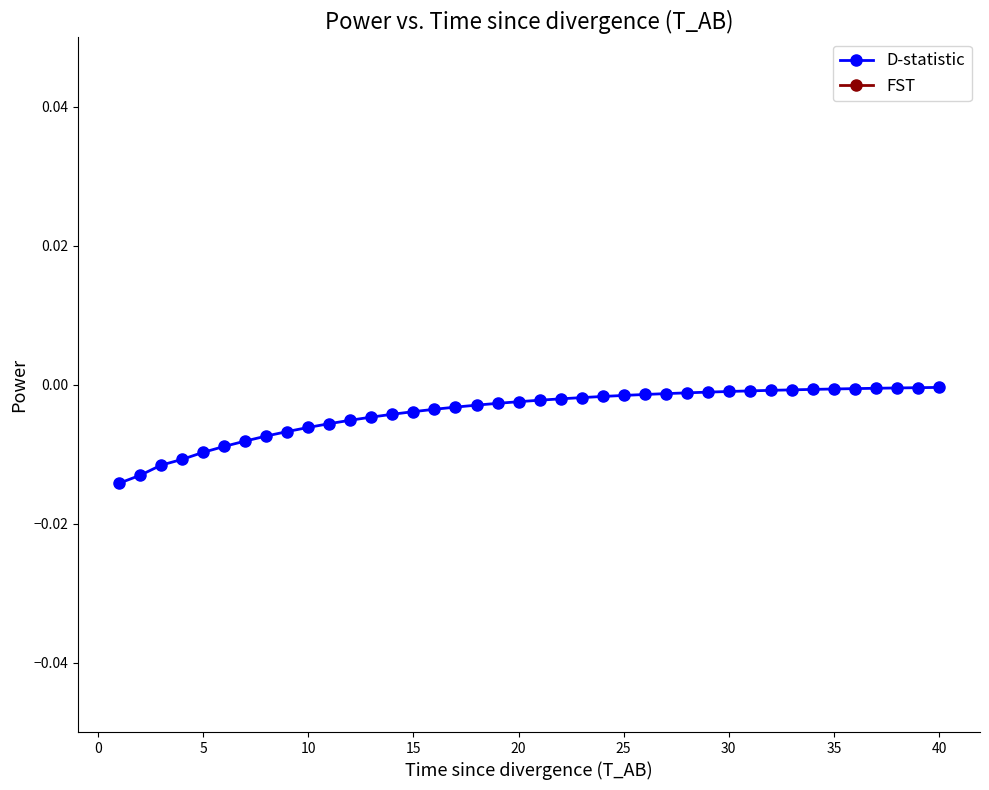

Count the number of data series in this chart.

1